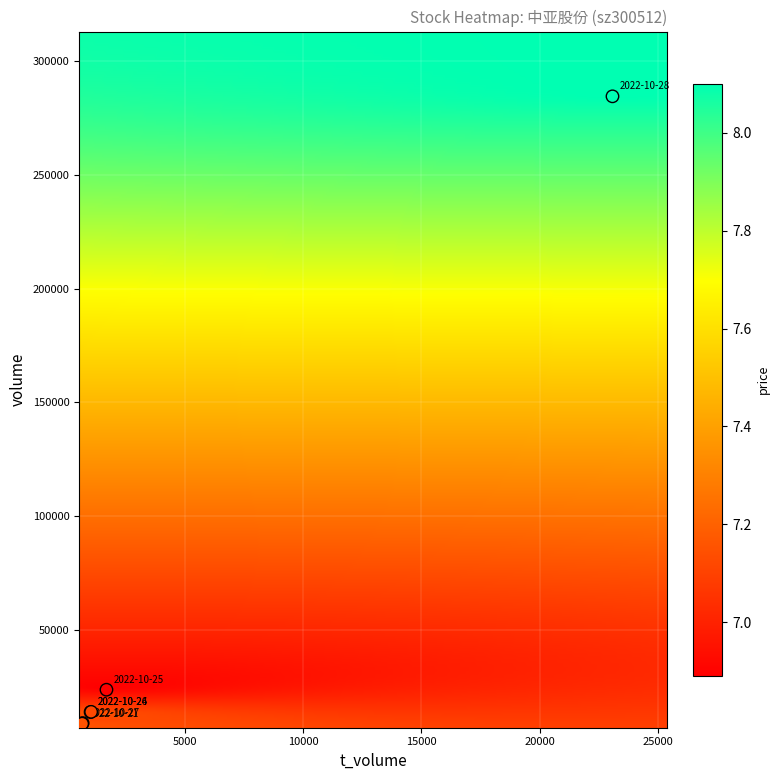

What Y value in the scatter plot is closest to 146669?

23844